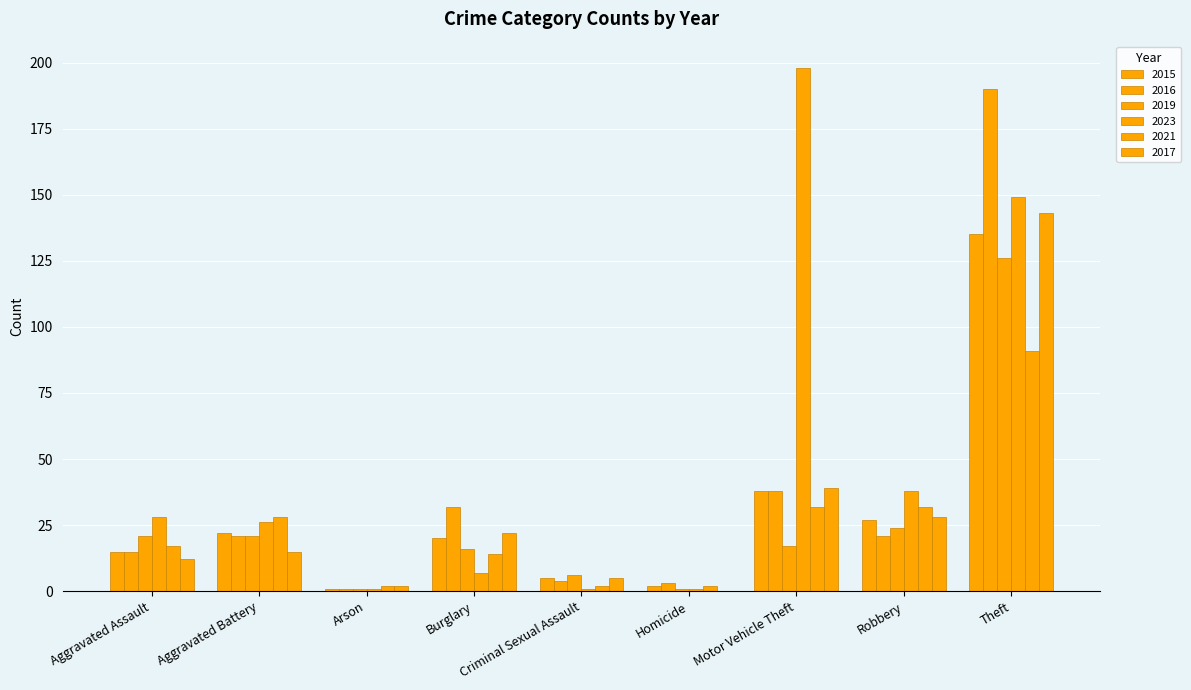

Where is 2017 nearest to the value 71?

Motor Vehicle Theft